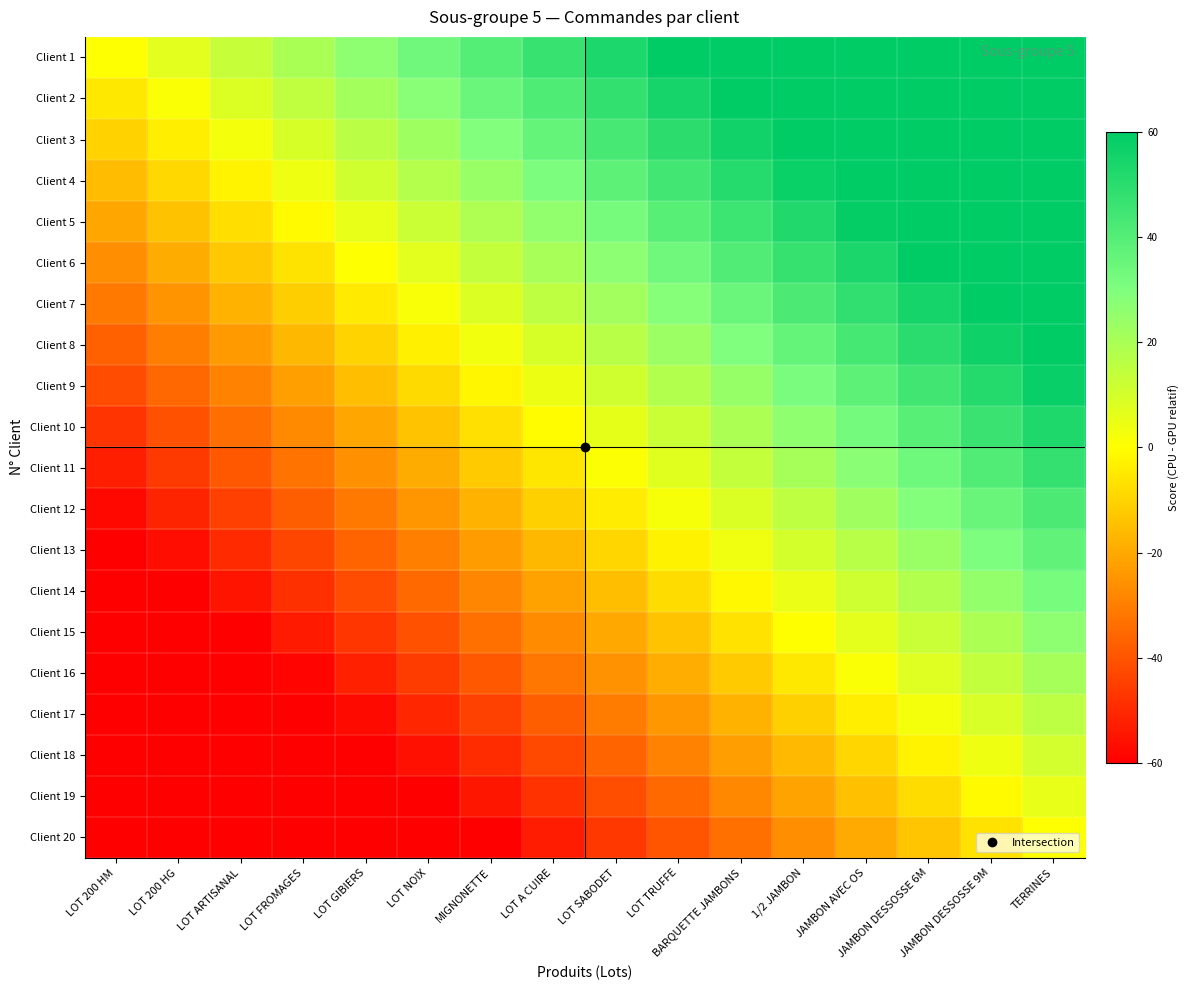

Which series has the largest total across all categories?

Client 1